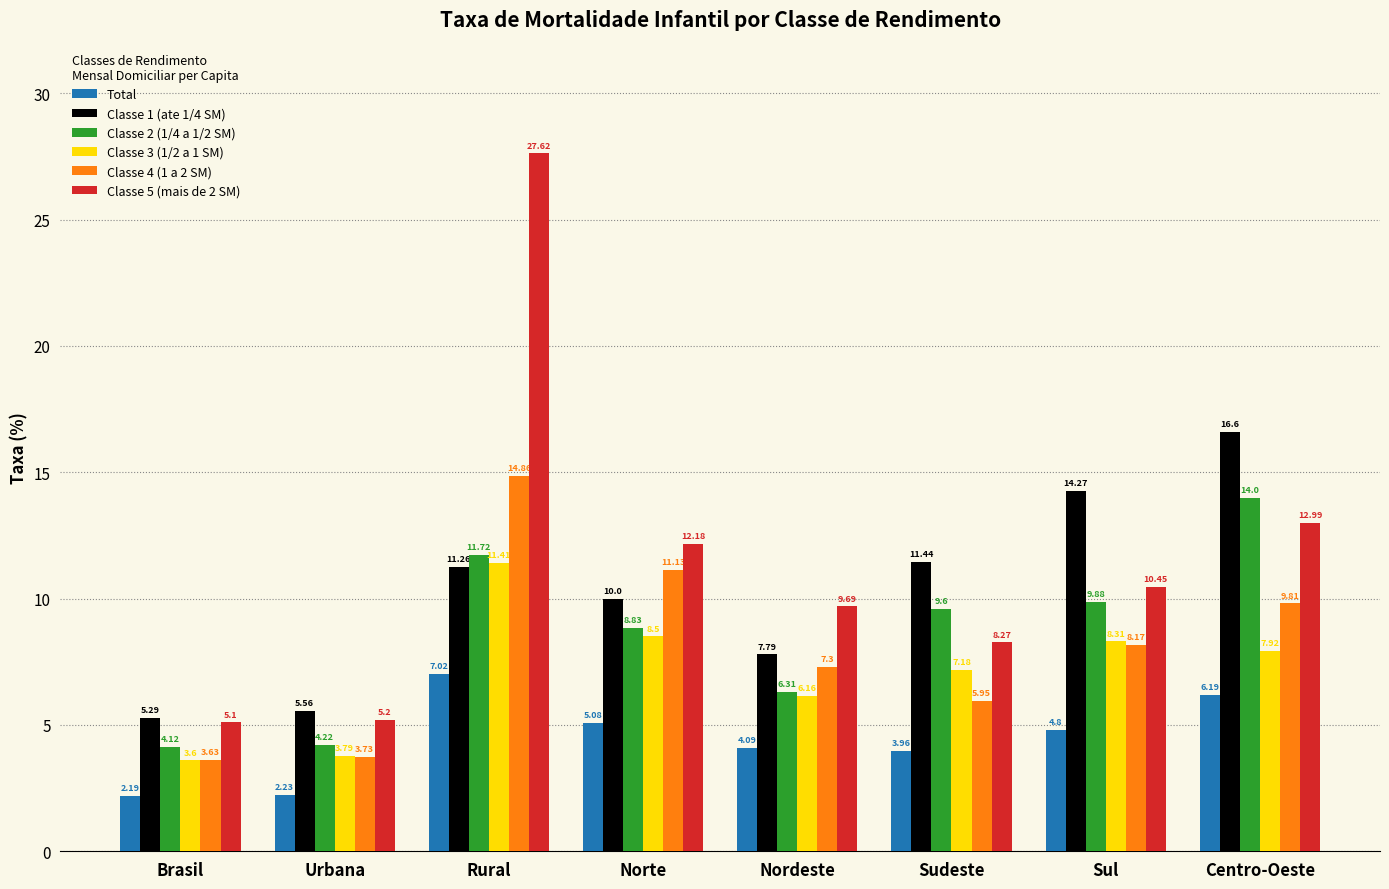

Which series has the largest range (max minus min)?

Classe 5 (mais de 2 SM)